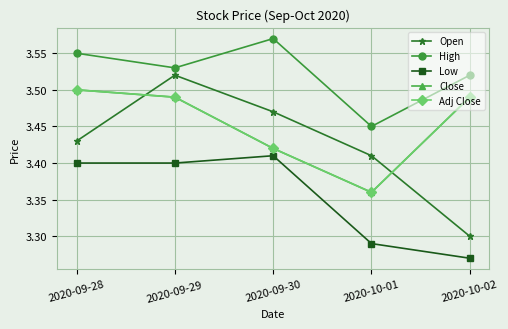

Reading right to left, list all the values displayed in this chart.

Open: 2020-10-02=3.3	2020-10-01=3.4	2020-09-30=3.5	2020-09-29=3.5	2020-09-28=3.4
High: 2020-10-02=3.5	2020-10-01=3.5	2020-09-30=3.6	2020-09-29=3.5	2020-09-28=3.5
Low: 2020-10-02=3.3	2020-10-01=3.3	2020-09-30=3.4	2020-09-29=3.4	2020-09-28=3.4
Close: 2020-10-02=3.5	2020-10-01=3.4	2020-09-30=3.4	2020-09-29=3.5	2020-09-28=3.5
Adj Close: 2020-10-02=3.5	2020-10-01=3.4	2020-09-30=3.4	2020-09-29=3.5	2020-09-28=3.5